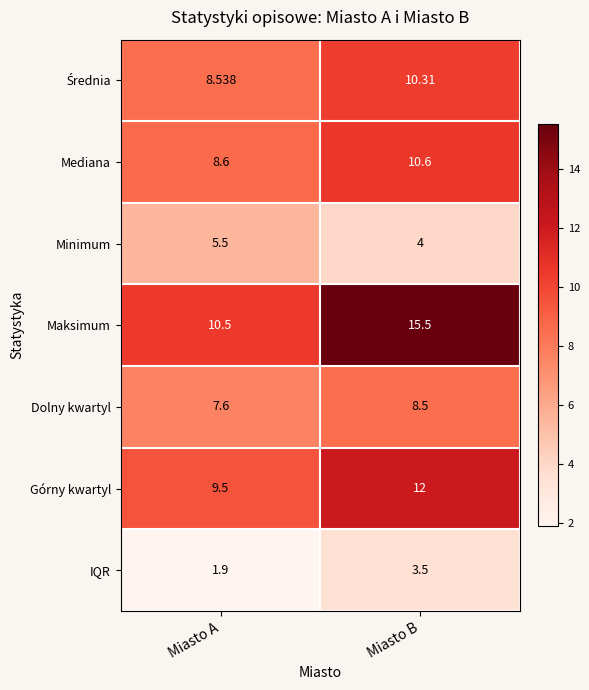

Where is Dolny kwartyl nearest to the value 8?

Miasto A